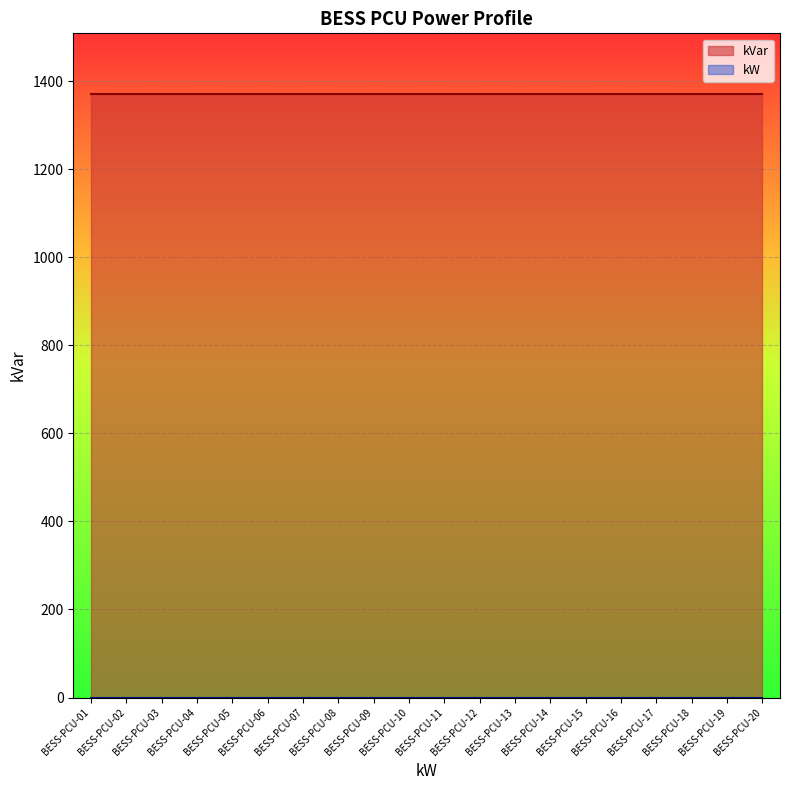

Which series has the widest spread of values?

kW